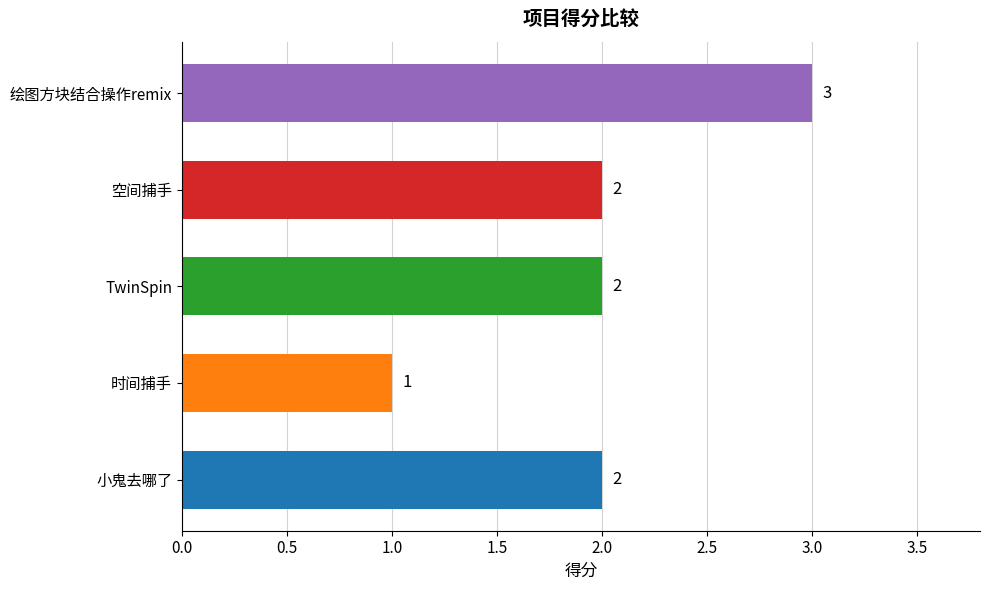

What is the minimum value shown in the chart?

1